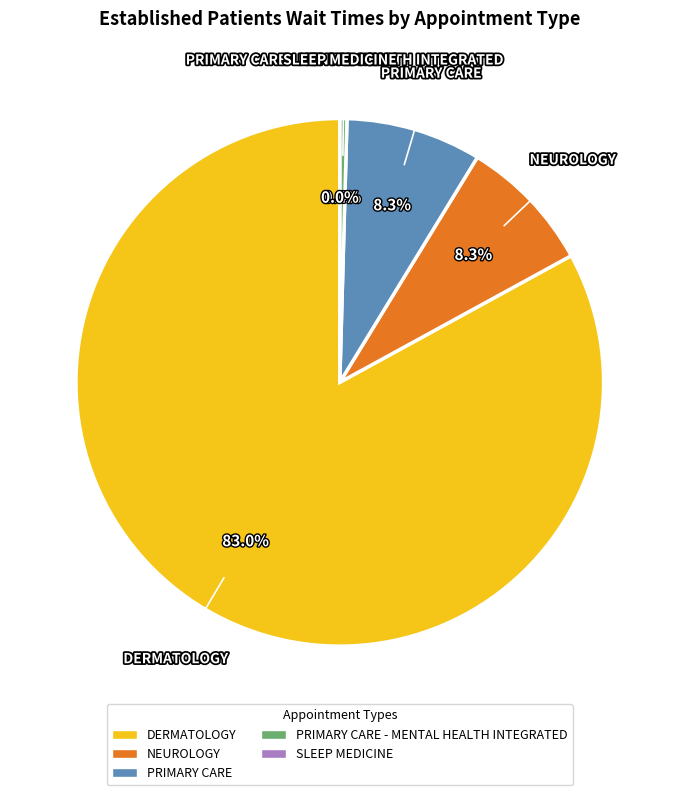

What is the smallest slice in the pie chart?

SLEEP MEDICINE